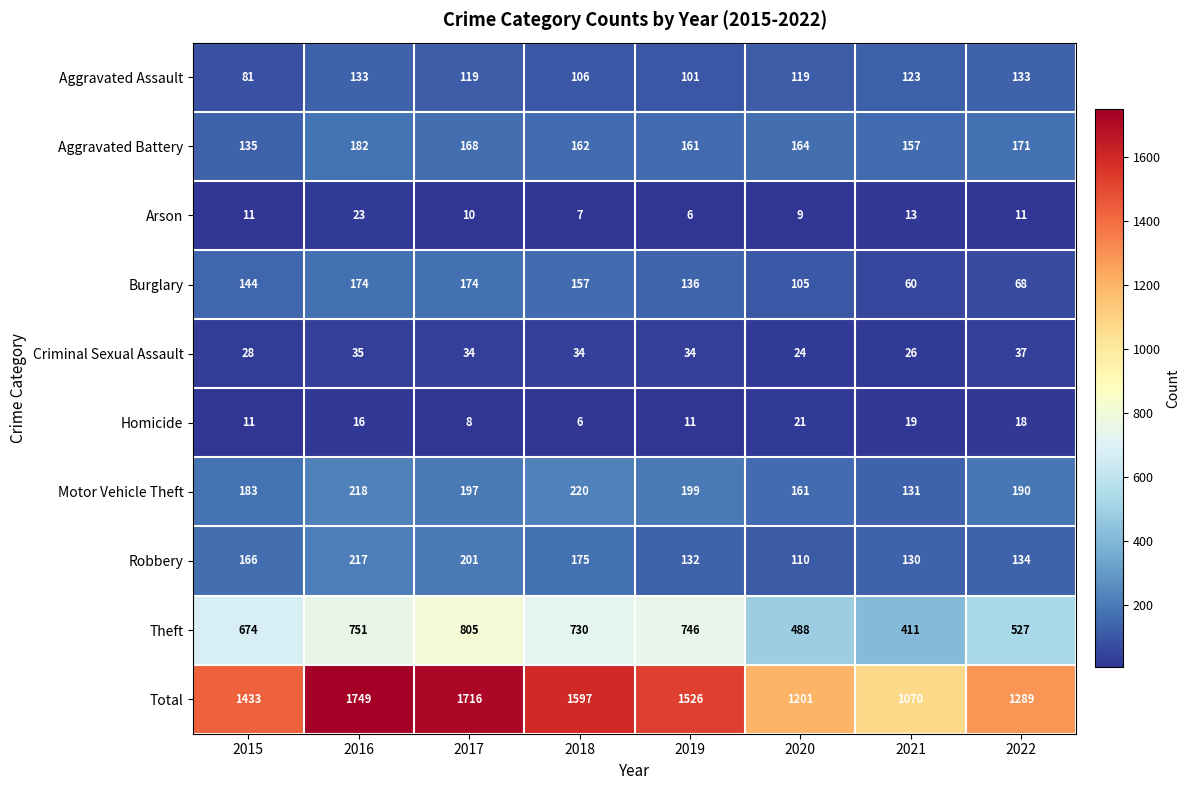

The value of Homicide at 2018 is 4. True or false?

False